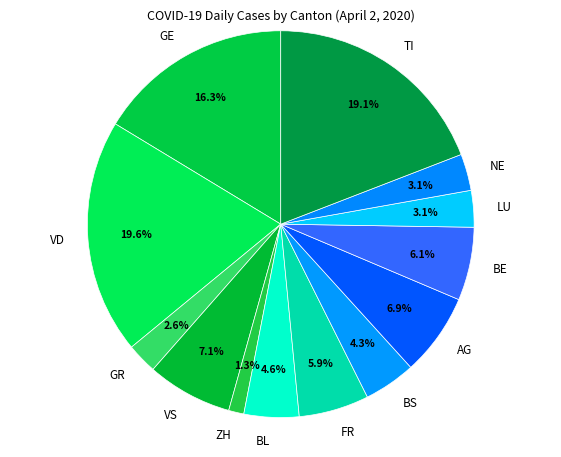

Which slice is the largest?

VD